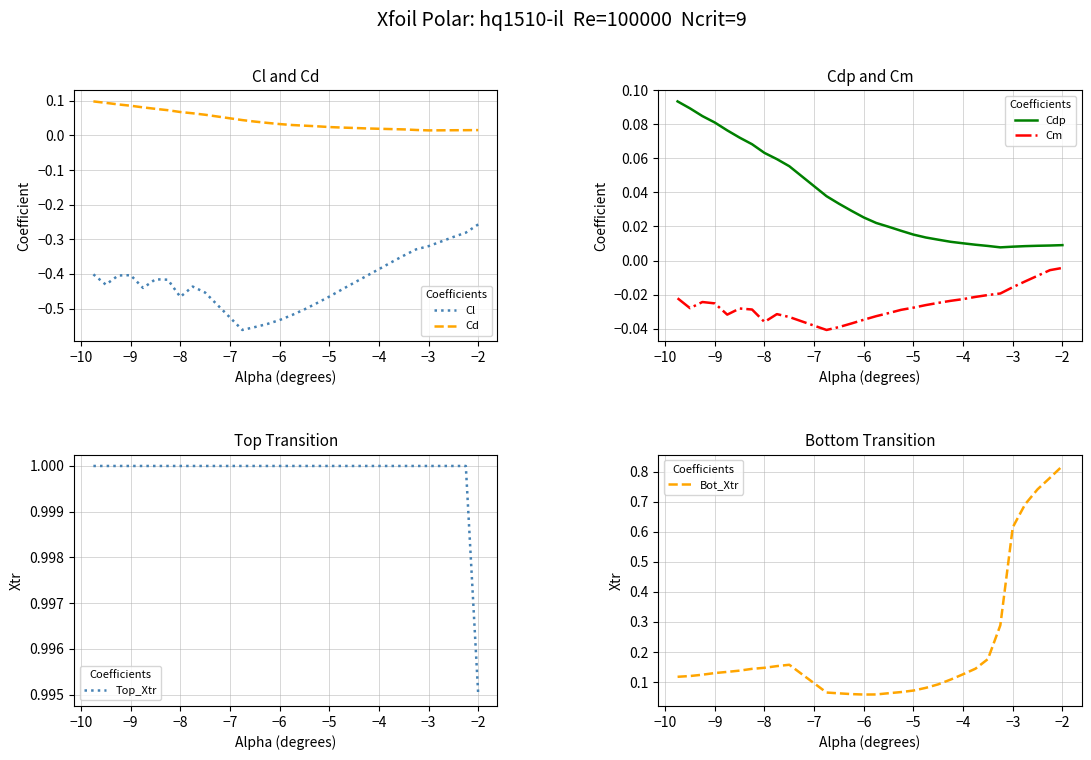

The value of Cdp at −9 is 0.0. True or false?

False